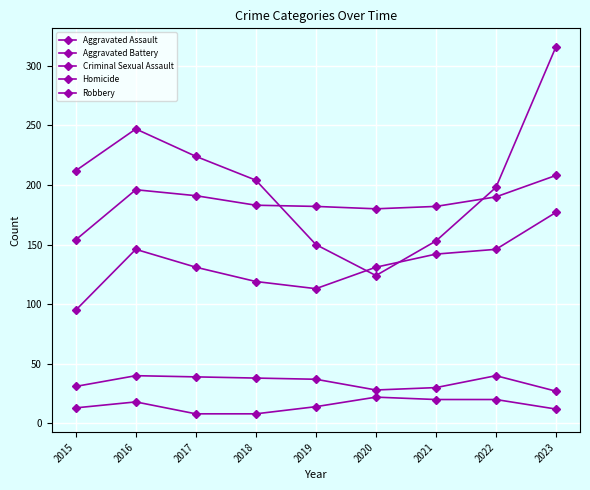

Which category has the lowest value across all series?

2017